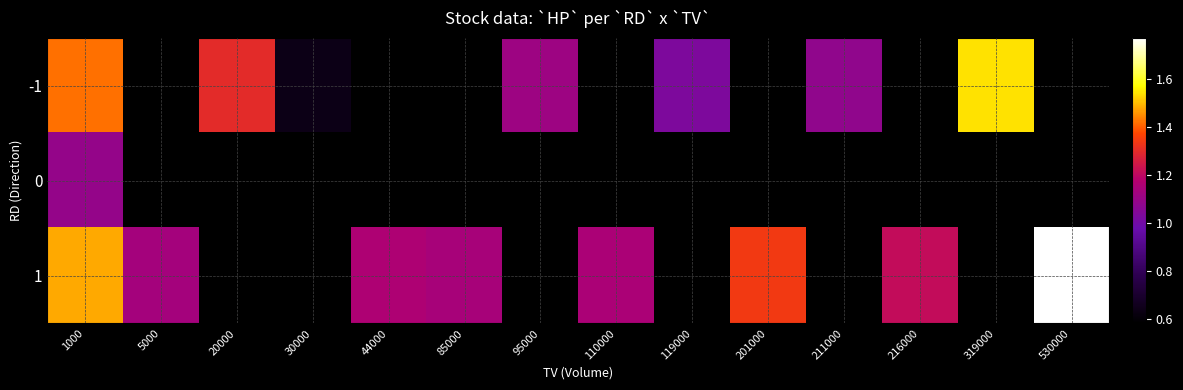

How many series are shown in this chart?

3